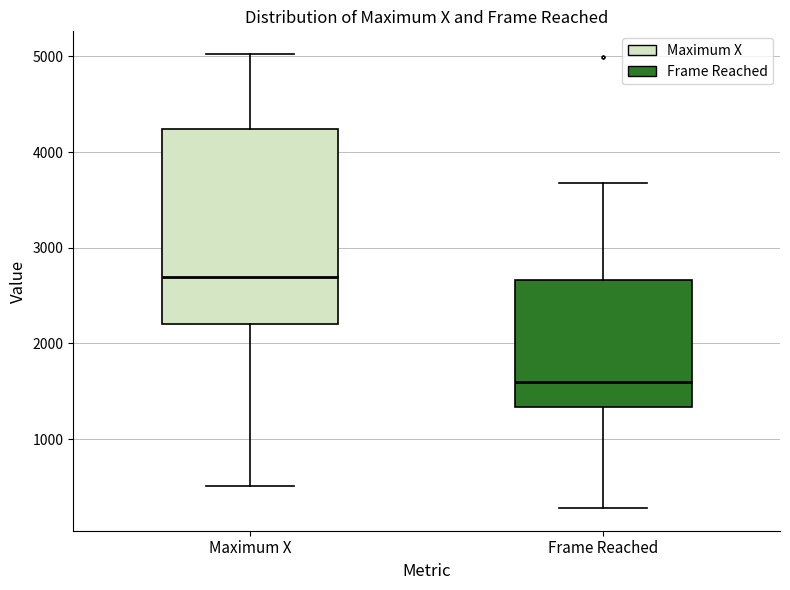

Reading left to right, transcribe this box plot: for each box, give where its median line is, the range the box spans, and where its two whiskers end, as read against the y-axis. The values are not printed on the chart, so give them approximately, as read against the axis.

Maximum X: median 2700, box 2200 to 4200, whiskers 500 to 5000
Frame Reached: median 1600, box 1300 to 2700, whiskers 300 to 3700